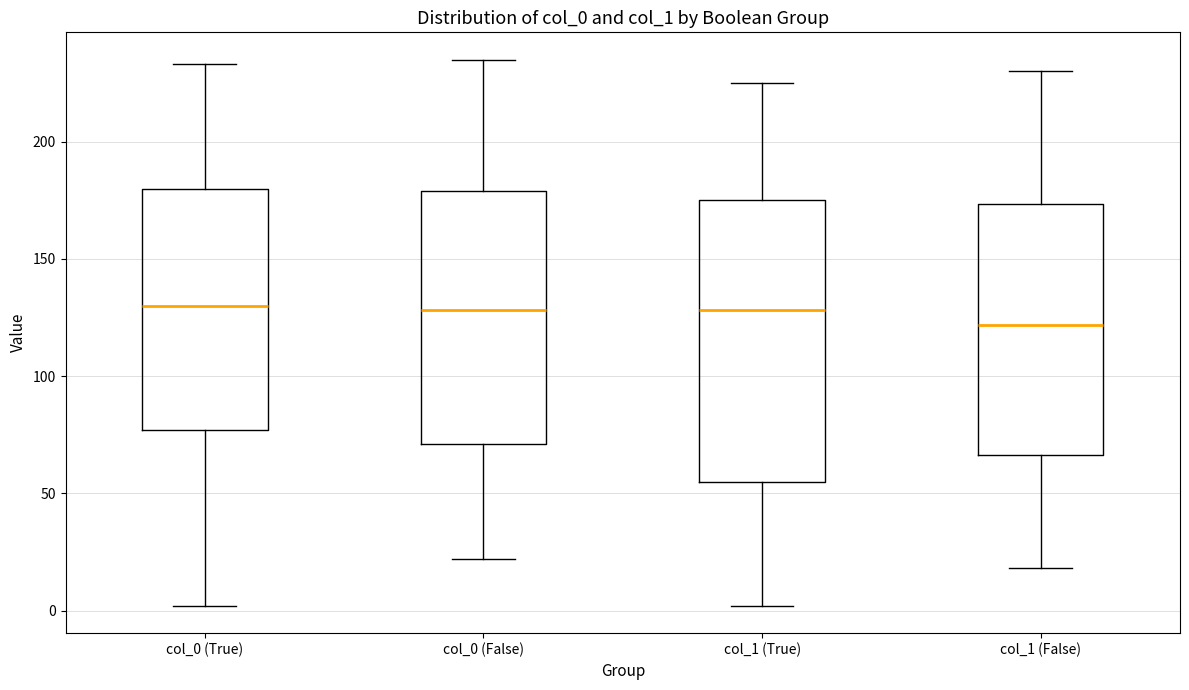

Reading left to right, transcribe this box plot: for each box, give where its median line is, the range the box spans, and where its two whiskers end, as read against the y-axis. The values are not printed on the chart, so give them approximately, as read against the axis.

col_0 (True): median 130, box 75 to 180, whiskers 0 to 235
col_0 (False): median 130, box 70 to 180, whiskers 20 to 235
col_1 (True): median 130, box 55 to 175, whiskers 0 to 225
col_1 (False): median 120, box 65 to 175, whiskers 20 to 230